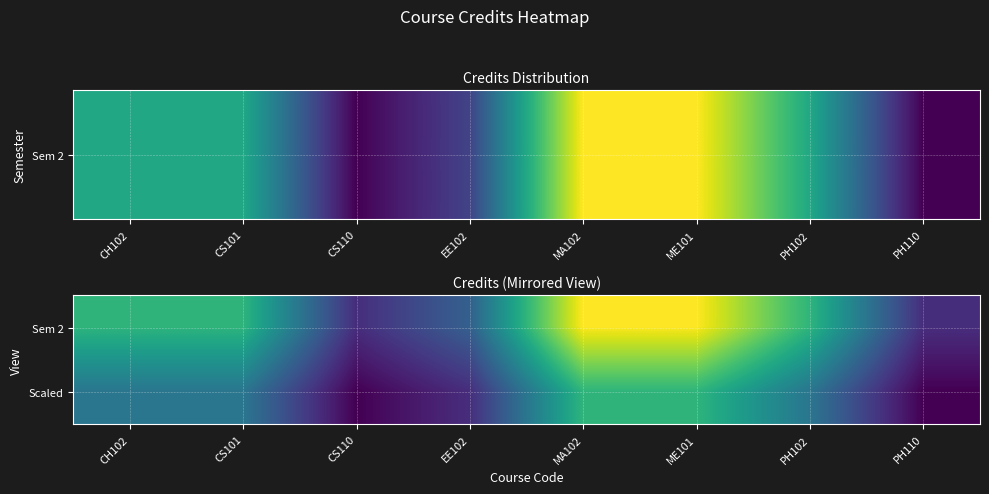

What is the greatest value displayed?

8.0